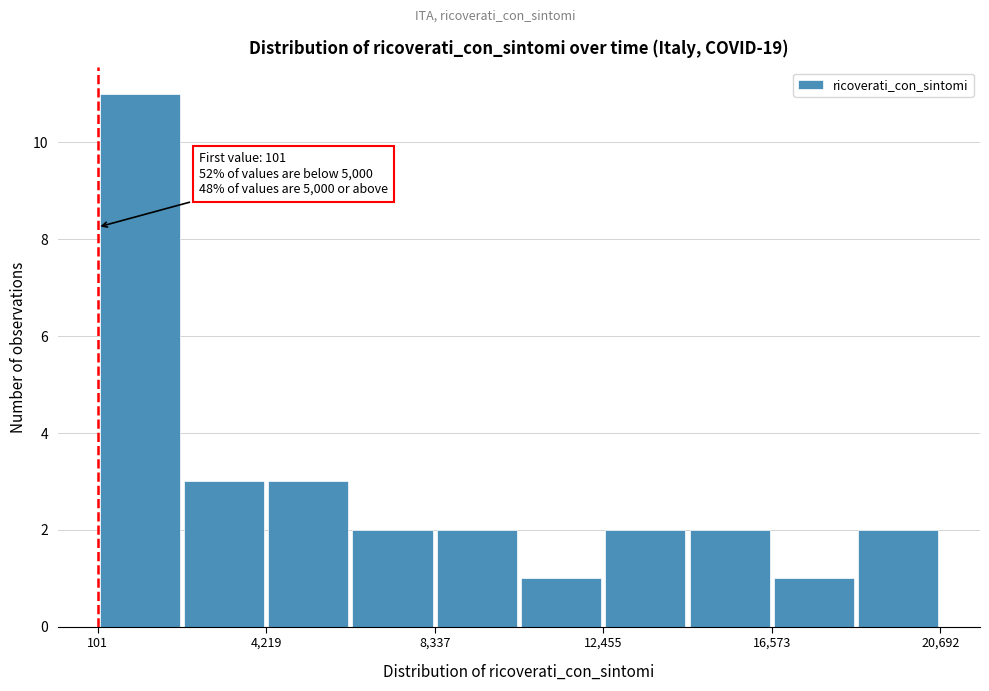

Over which range of the x-axis is the bar tallest?

0 to 2000